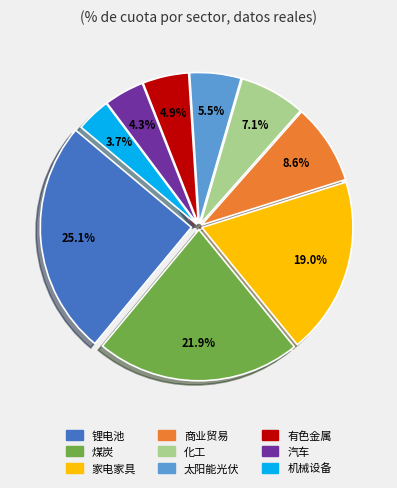

The 煤炭 slice represents 35% of the pie. True or false?

False